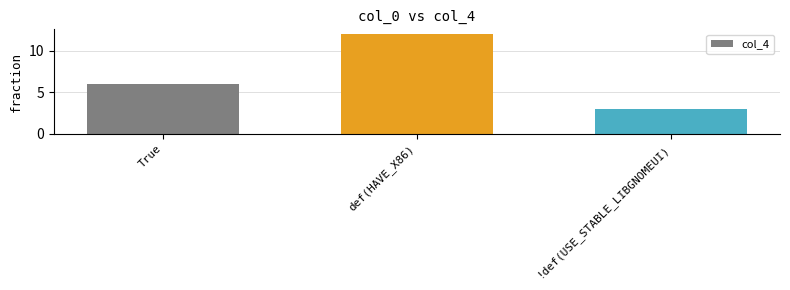

Is it true that the value at !def(USE_STABLE_LIBGNOMEUI) is 1?

False